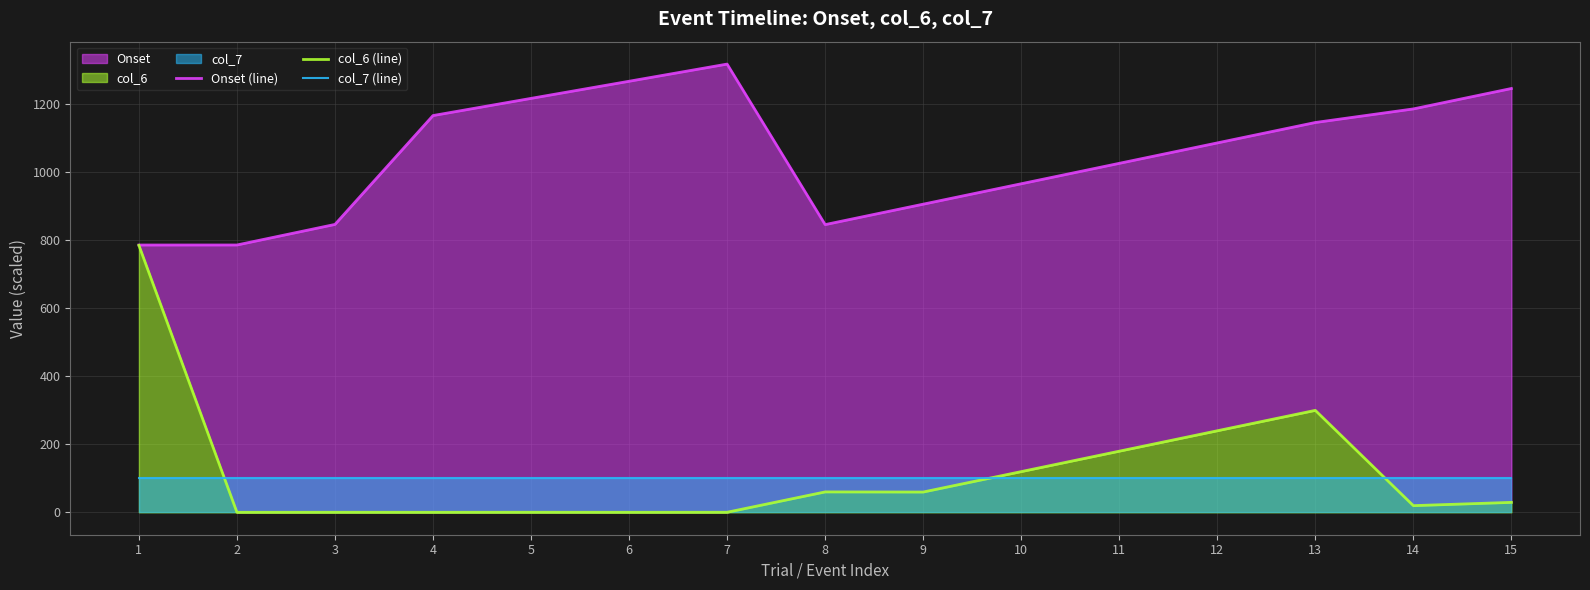

List the labels in order of Onset (line) value, largest first.

7, 6, 15, 5, 14, 4, 13, 12, 11, 10, 9, 3, 8, 2, 1